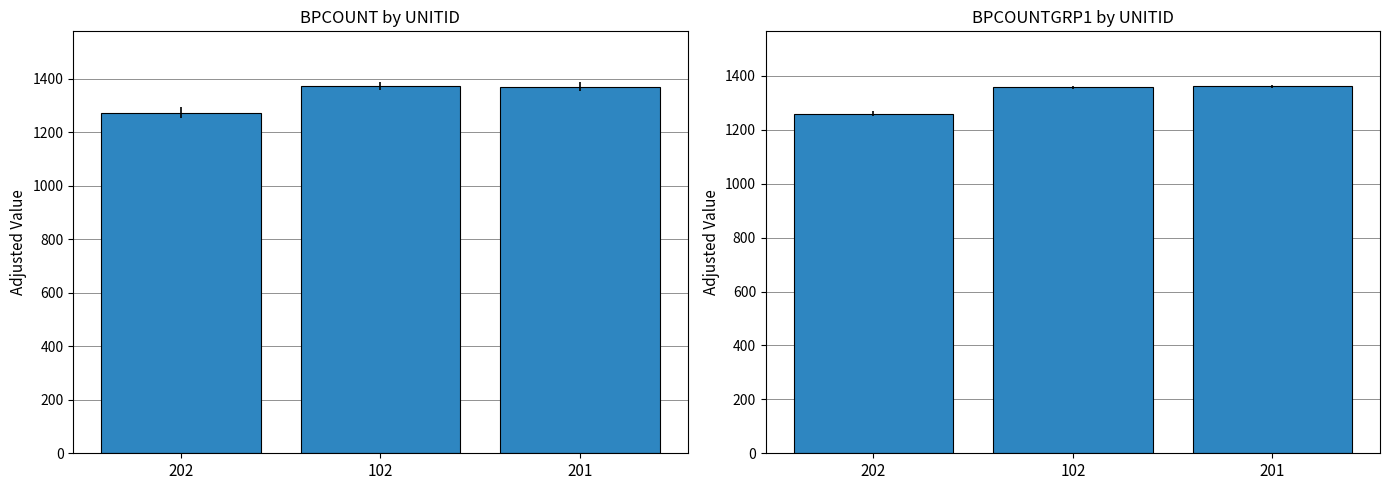

What is the difference between the highest and lowest values at 201?

10